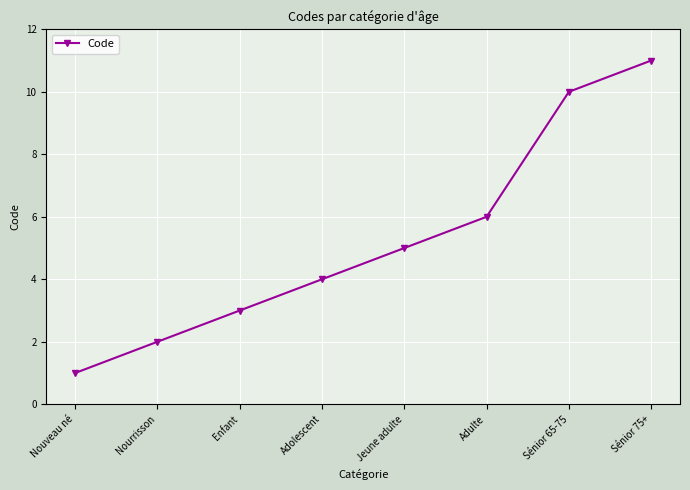

The value at Adulte is 6. True or false?

True